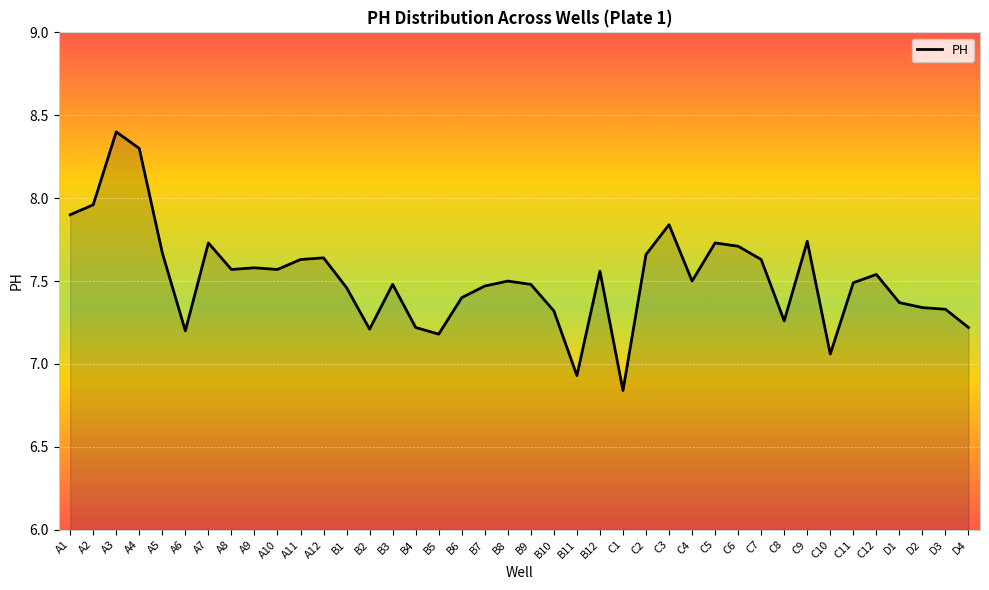

Which category has the lowest value across all series?

C1